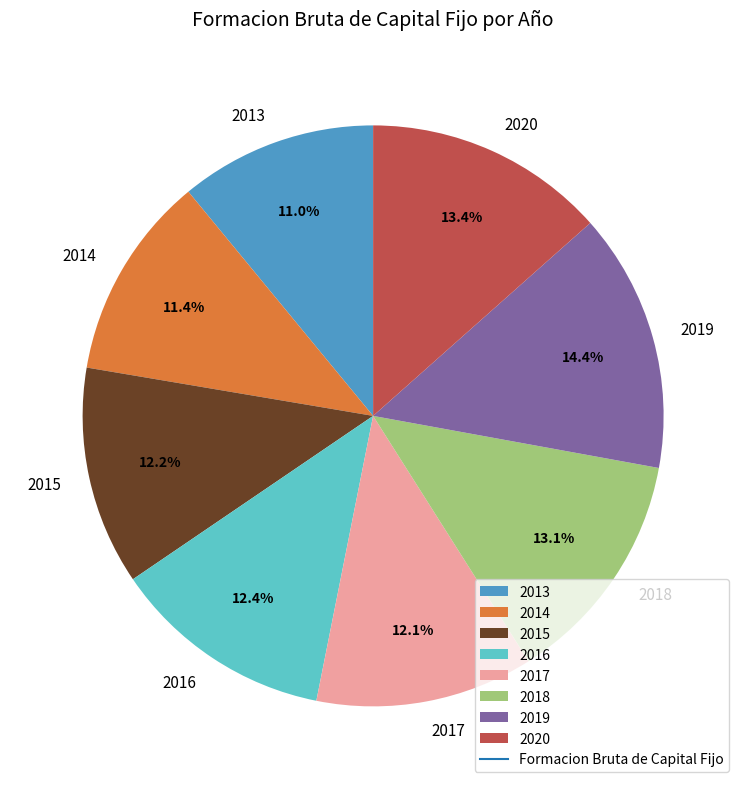

Does 2017 account for over 50% of the chart?

No